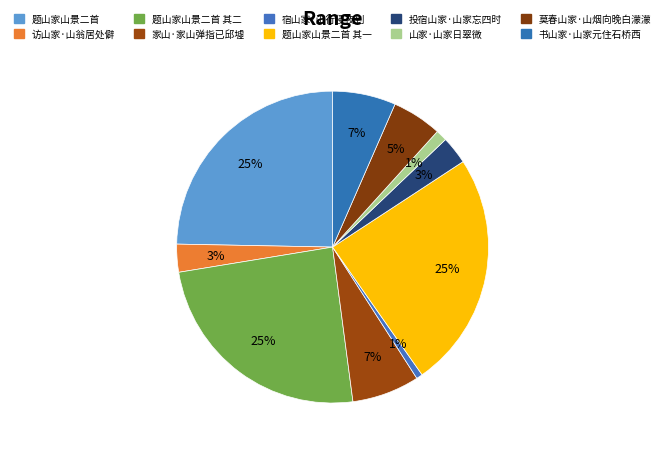

Does 莫春山家·山烟向晚白濛濛 account for over 50% of the chart?

No